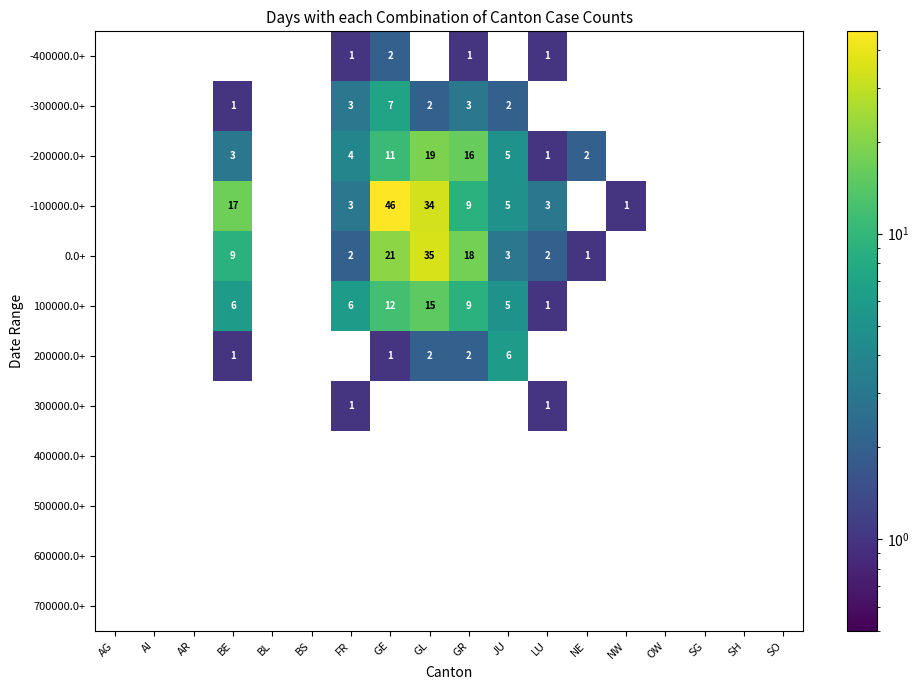

Which series has the largest total across all categories?

-100000.0+